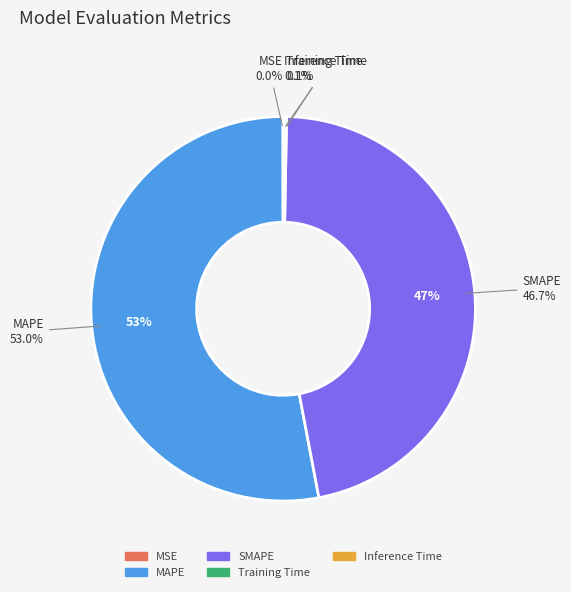

How many segments does this pie chart have?

5